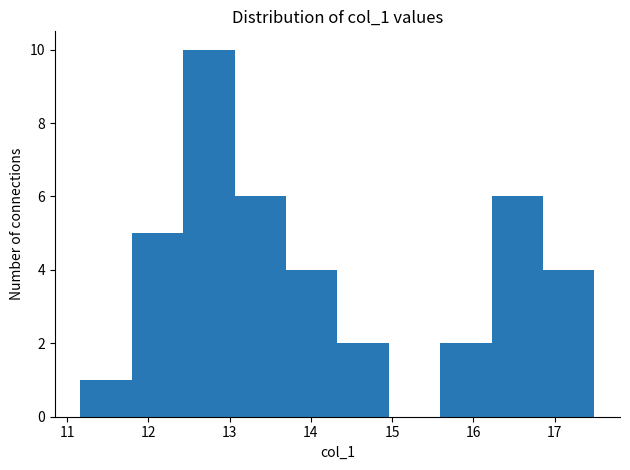

Reading left to right, transcribe this chart: for each bar, give the range it covers on the x-axis and its height. Neither the bar edges nor the heights are printed on the chart, so give them approximately, as read against the axes.

11.2 to 11.8: 1
11.8 to 12.4: 5
12.4 to 13.1: 10
13.1 to 13.7: 6
13.7 to 14.3: 4
14.3 to 15.0: 2
15.0 to 15.6: 0
15.6 to 16.2: 2
16.2 to 16.9: 6
16.9 to 17.5: 4